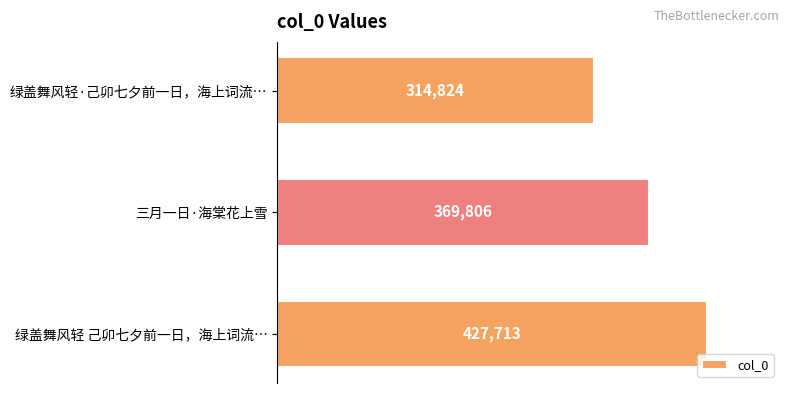

What is the smallest value displayed?

314824